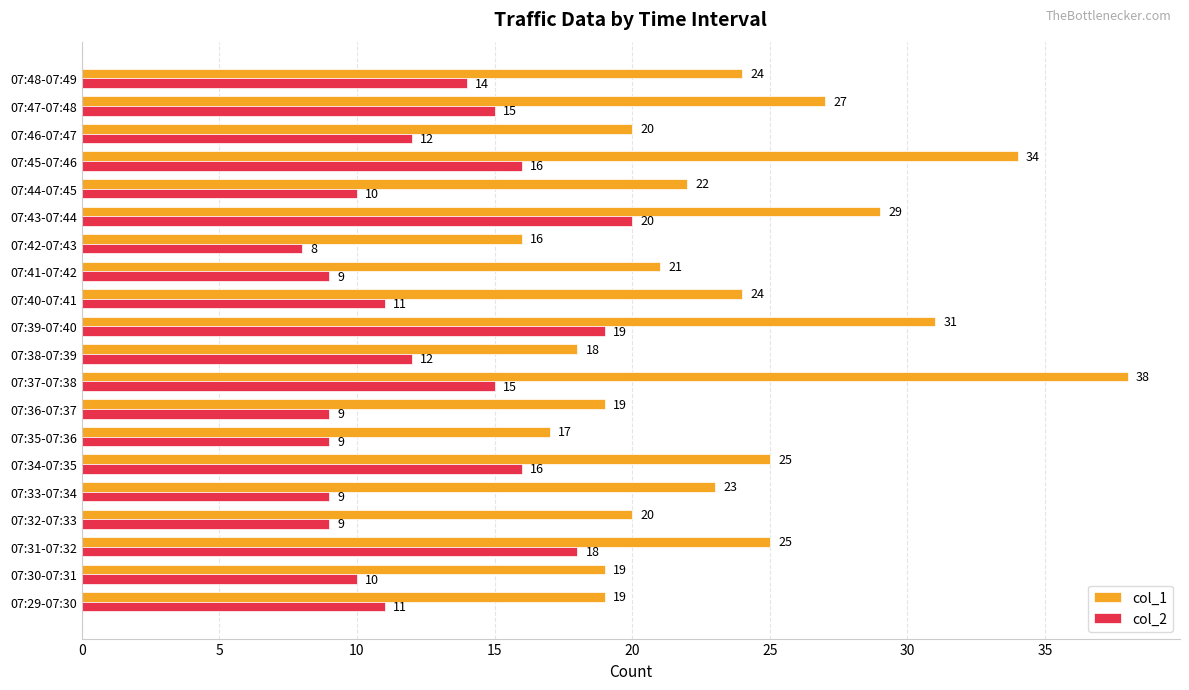

What is the lowest value of the col_1 series?

16